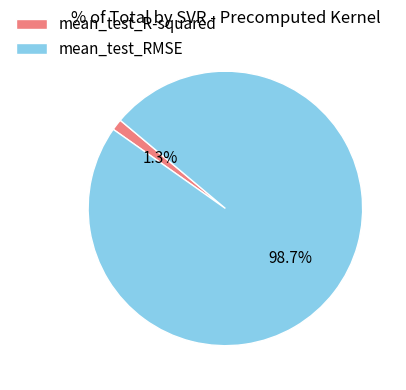

How much of the chart is everything except mean_test_RMSE?

1.3%